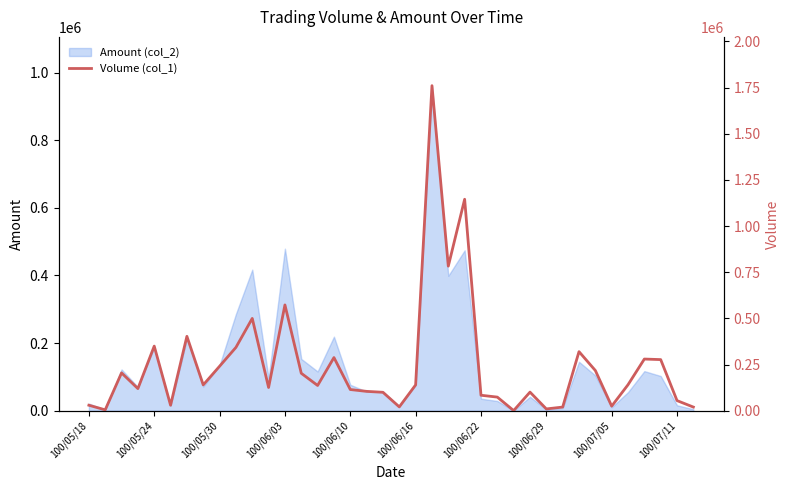

The value of Amount (col_2) at 100/06/22 is 35680. True or false?

True